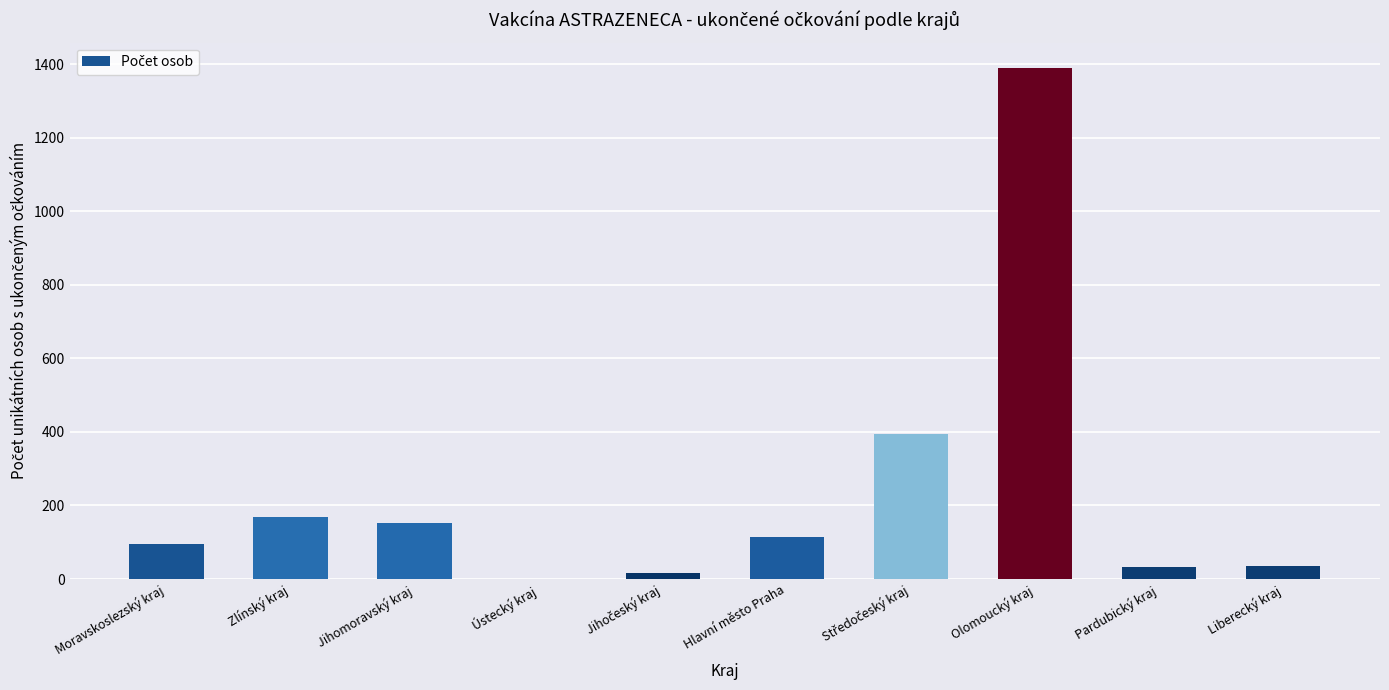

What is the sum of all values?

2401